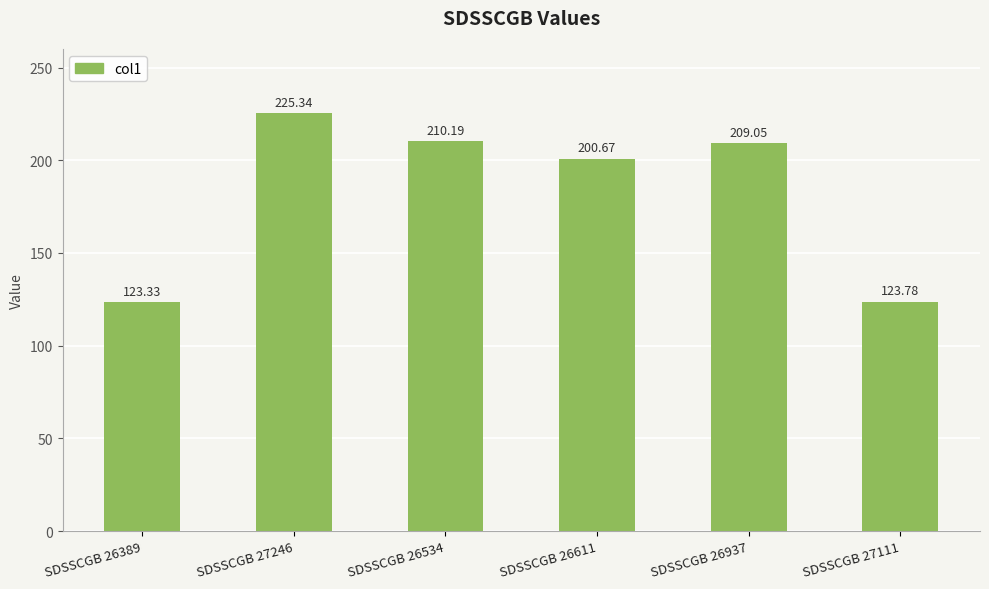

What is the greatest value displayed?

225.3